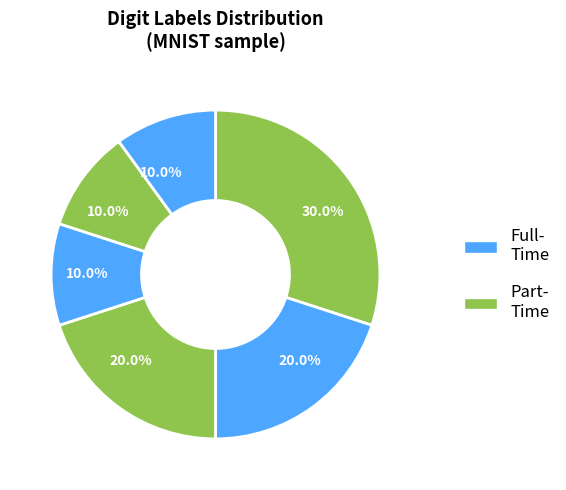

Count the number of slices in the pie.

6